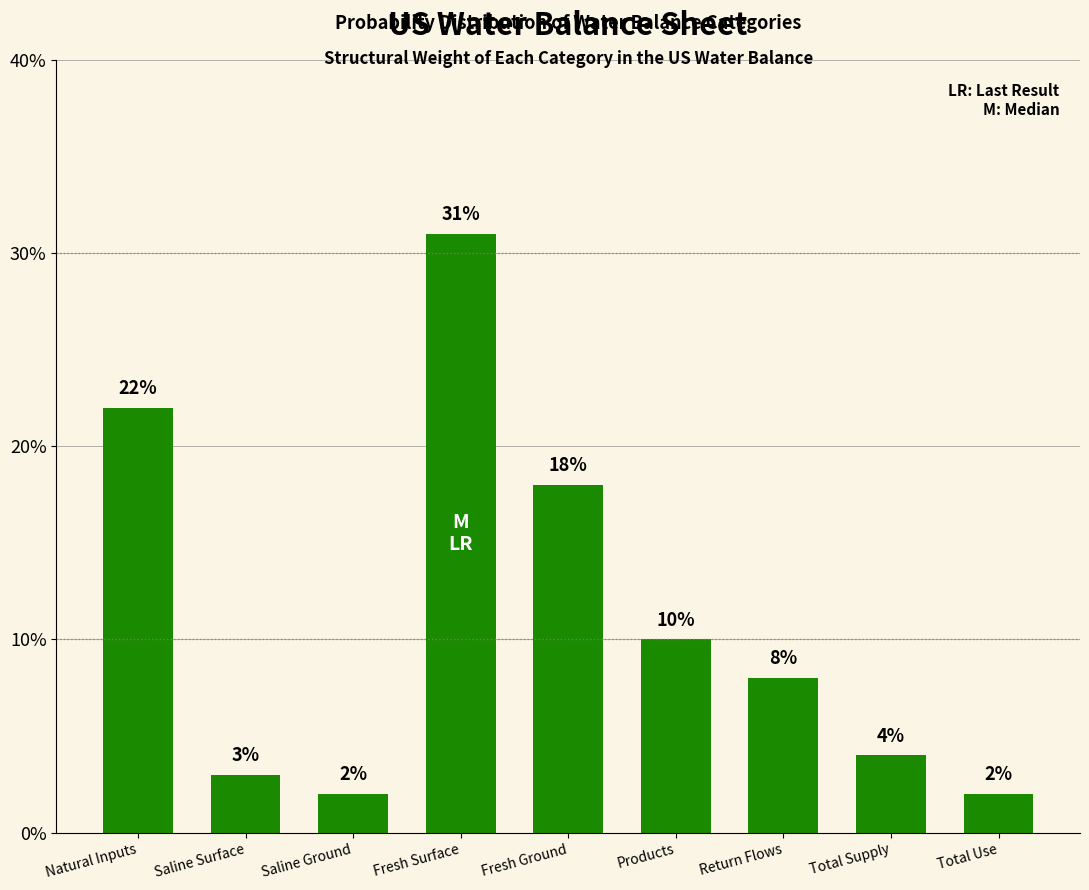

What is the difference between the maximum and second lowest values?

29